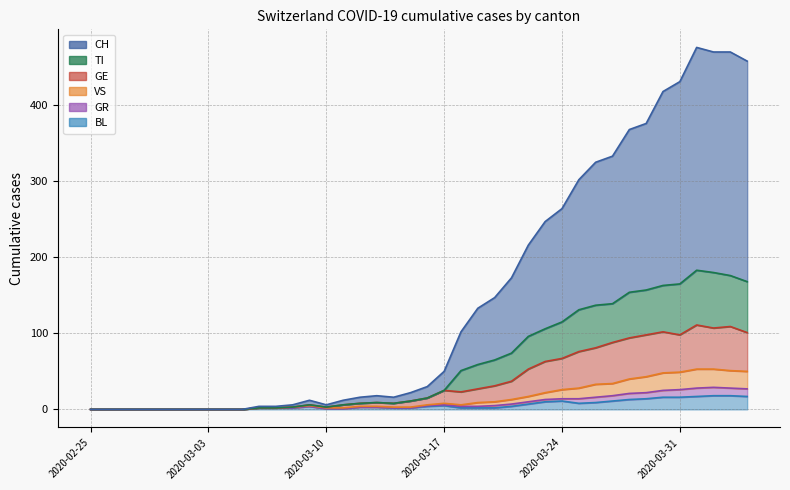

At 2020-02-25, list the series in order from largest to smallest.

CH, TI, GE, GR, VS, BL